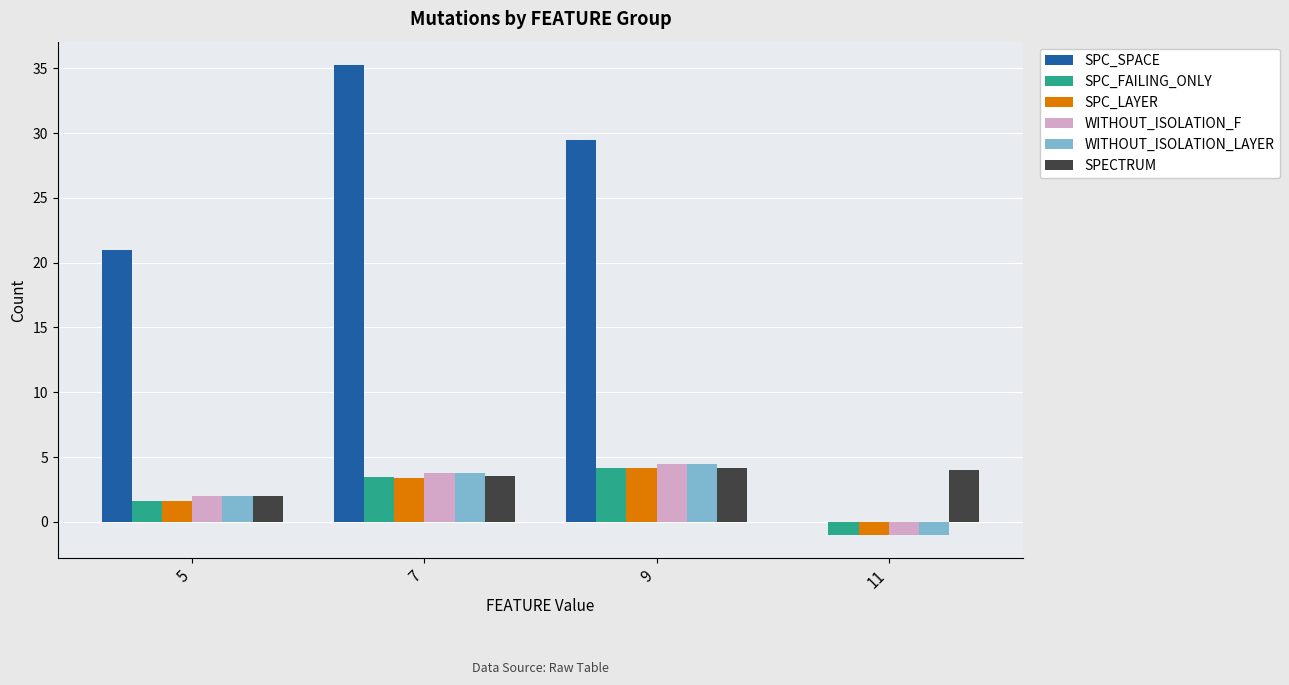

What is the sum of all SPECTRUM values?

13.7